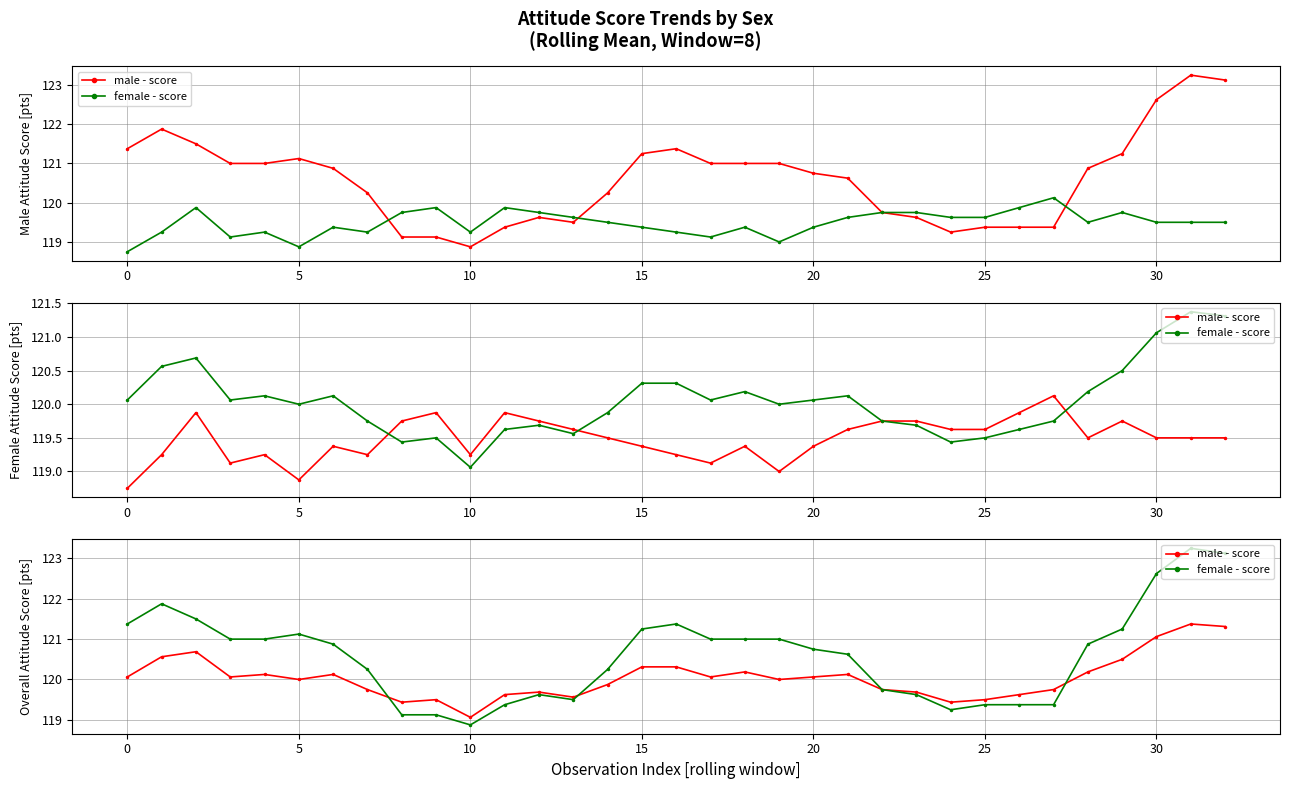

What is the difference between the highest and lowest values at 31?

1.9